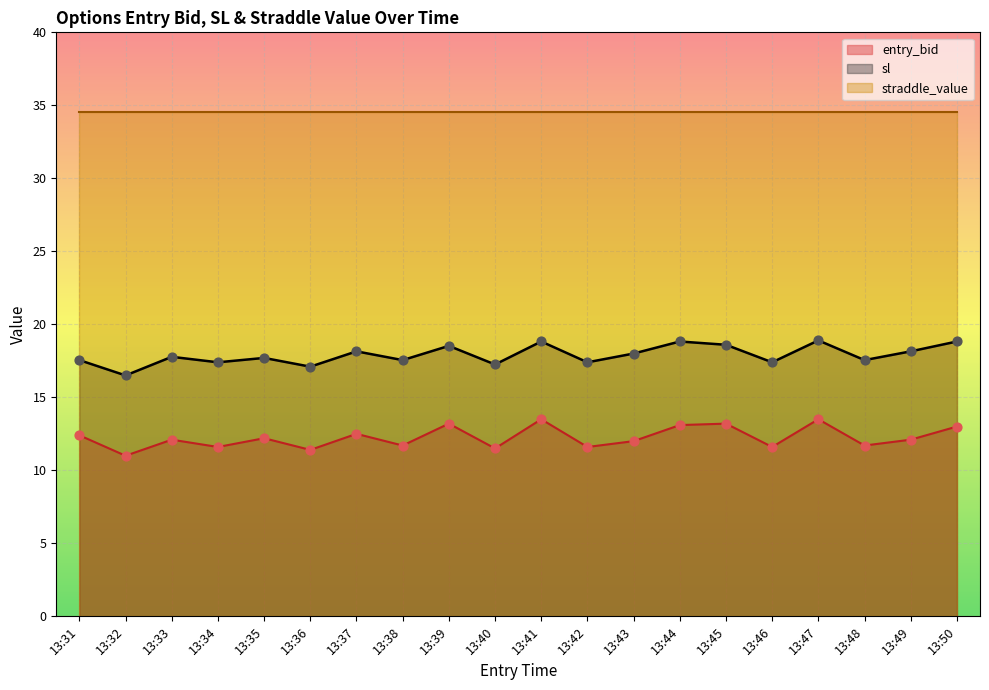

Is the value of entry_bid at 13:46 greater than the value of exit_bid at 13:35?

No